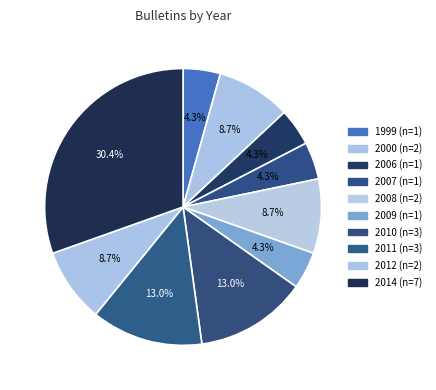

Which slice is the smallest?

1999